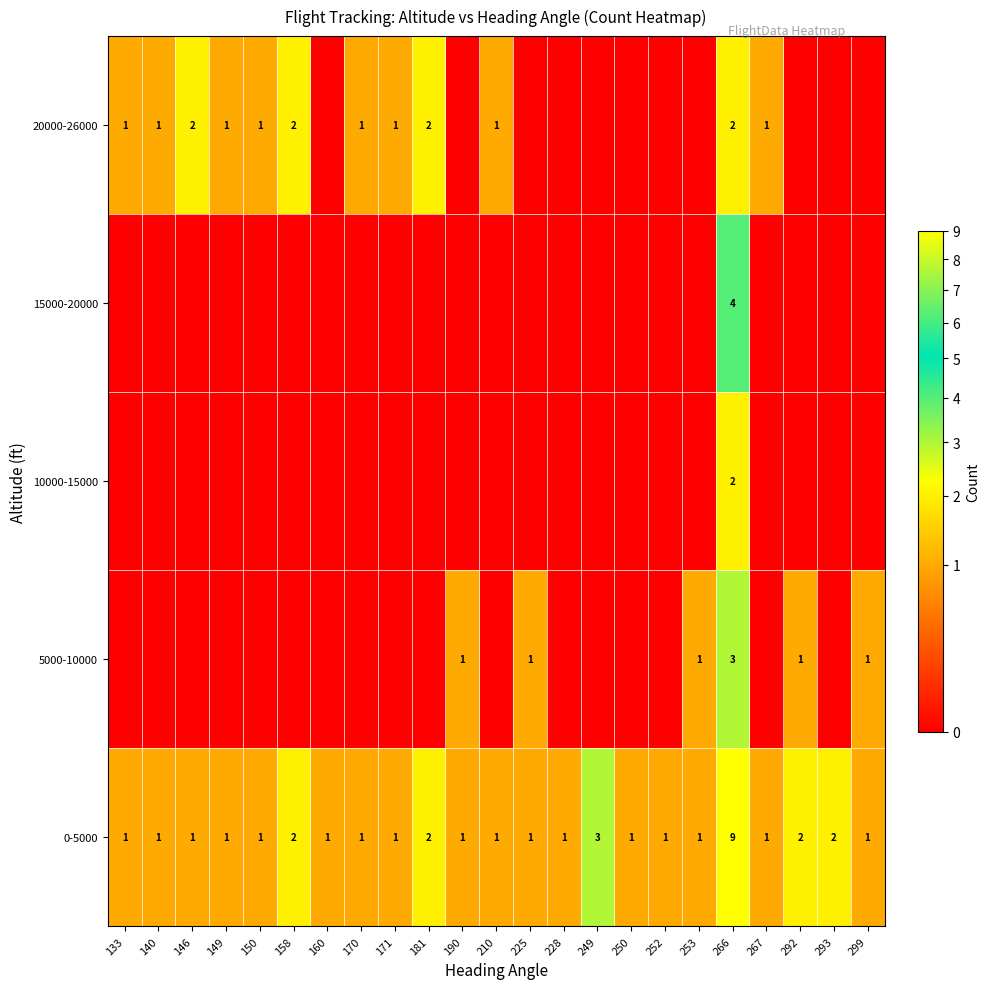

Between 160 and 171, which is larger?

160